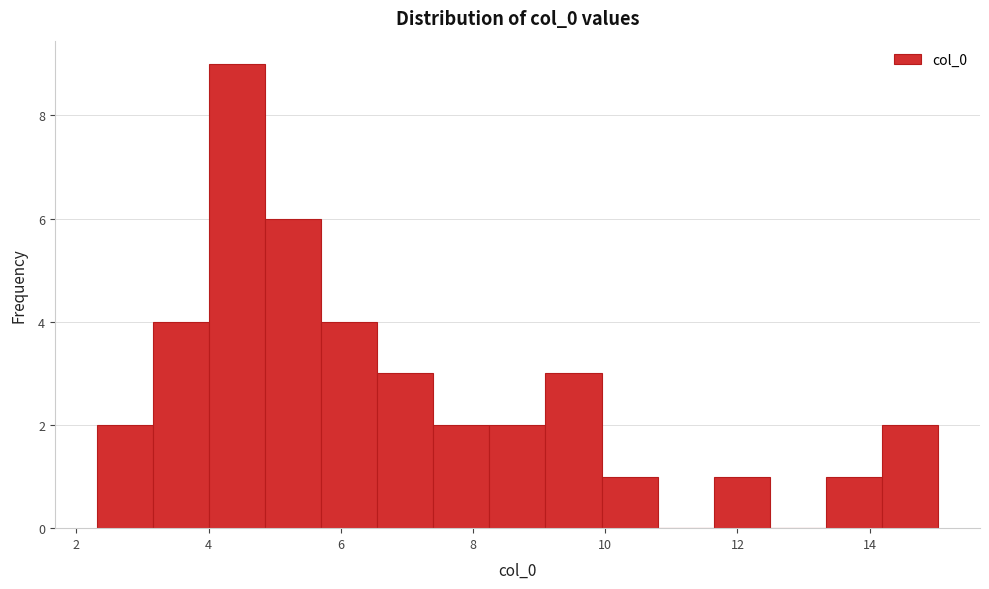

Reading left to right, list every bar in this chart as the range it spans on the x-axis followed by its height. Neither the bar edges nor the heights are printed on the chart, so give them approximately, as read against the axes.

2.4 to 3.2: 2
3.2 to 4.0: 4
4.0 to 4.8: 9
4.8 to 5.8: 6
5.8 to 6.6: 4
6.6 to 7.4: 3
7.4 to 8.2: 2
8.2 to 9.0: 2
9.0 to 10.0: 3
10.0 to 10.8: 1
10.8 to 11.6: 0
11.6 to 12.4: 1
12.4 to 13.4: 0
13.4 to 14.2: 1
14.2 to 15.0: 2